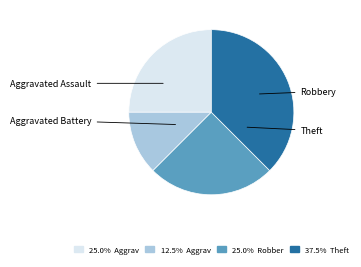

To the nearest percent, what percentage of the pie is Robbery?

25%